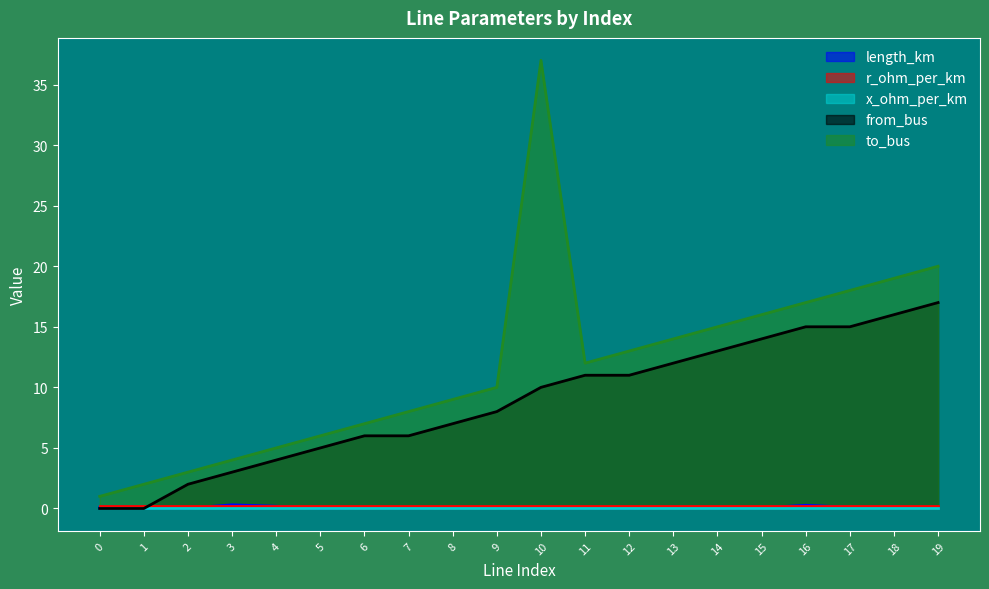

Where is the first local maximum for length_km?

3